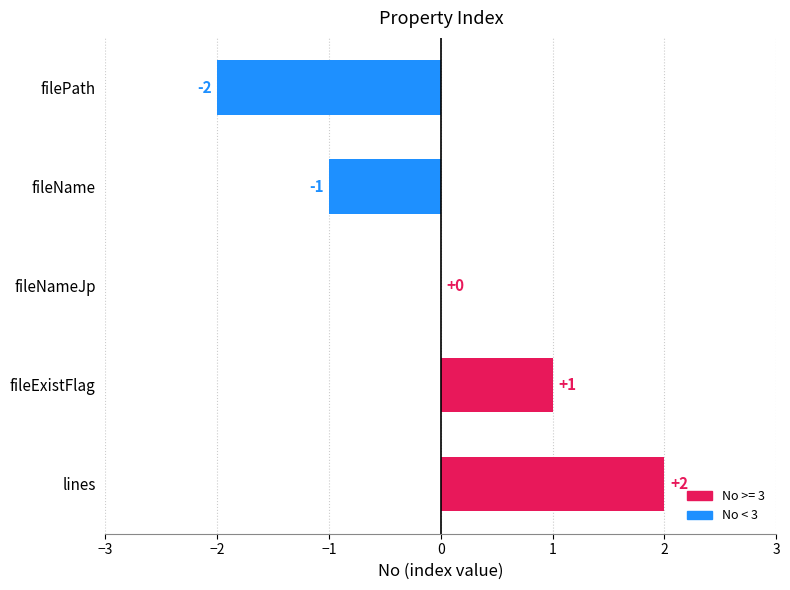

Count the number of data series in this chart.

1